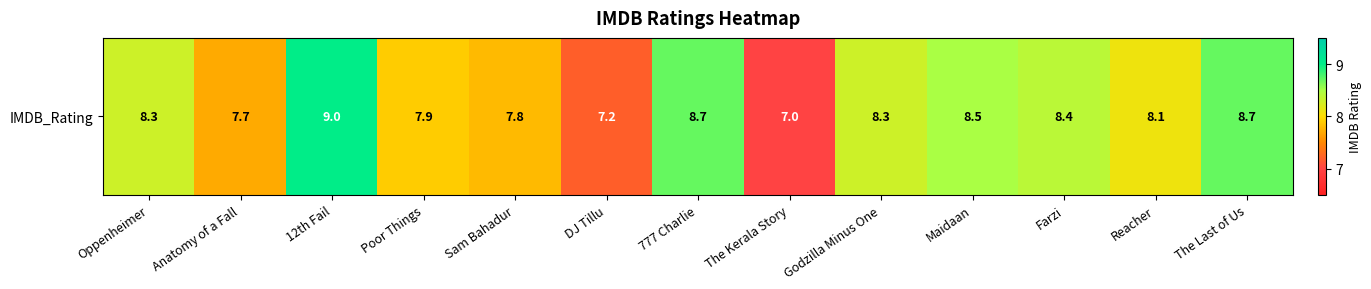

Read the value at The Last of Us.

8.7